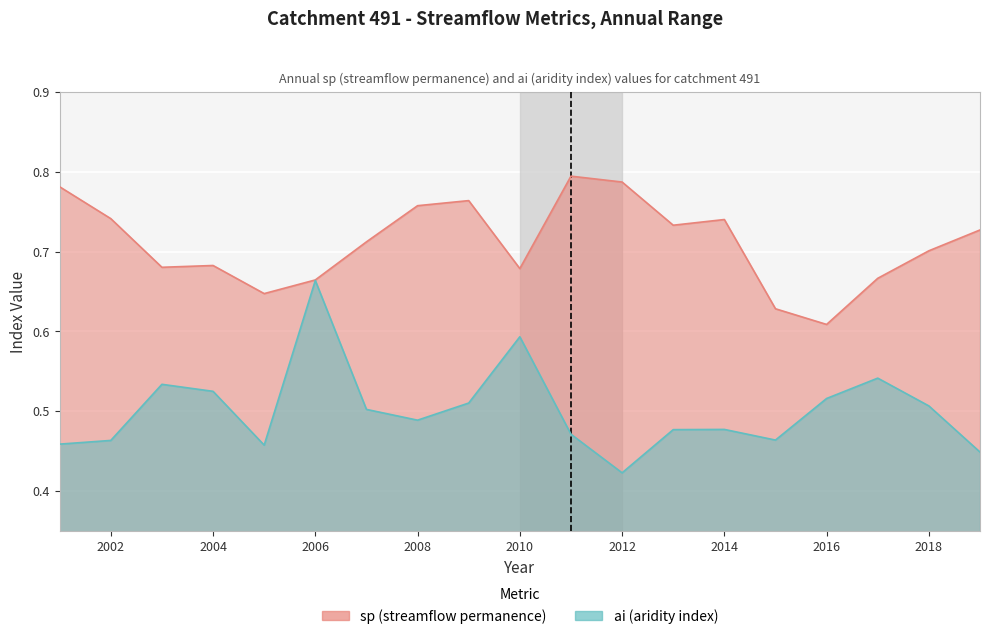

What is the total value across all series at 2011?

1.3